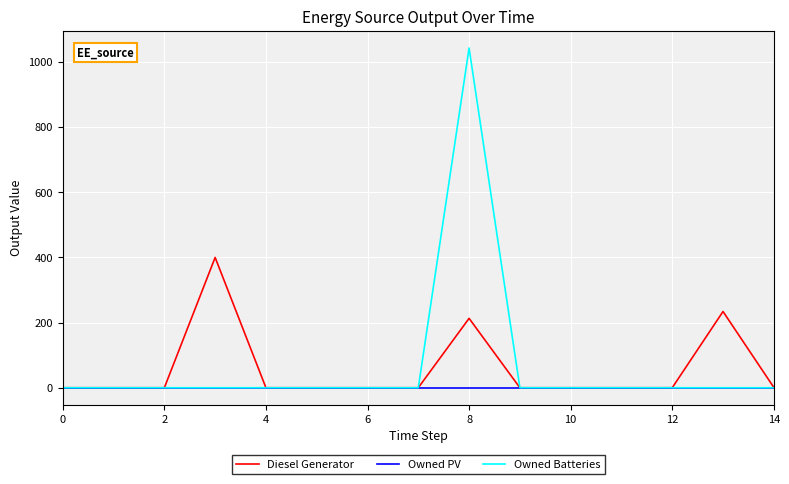

Which series has the widest spread of values?

Owned Batteries